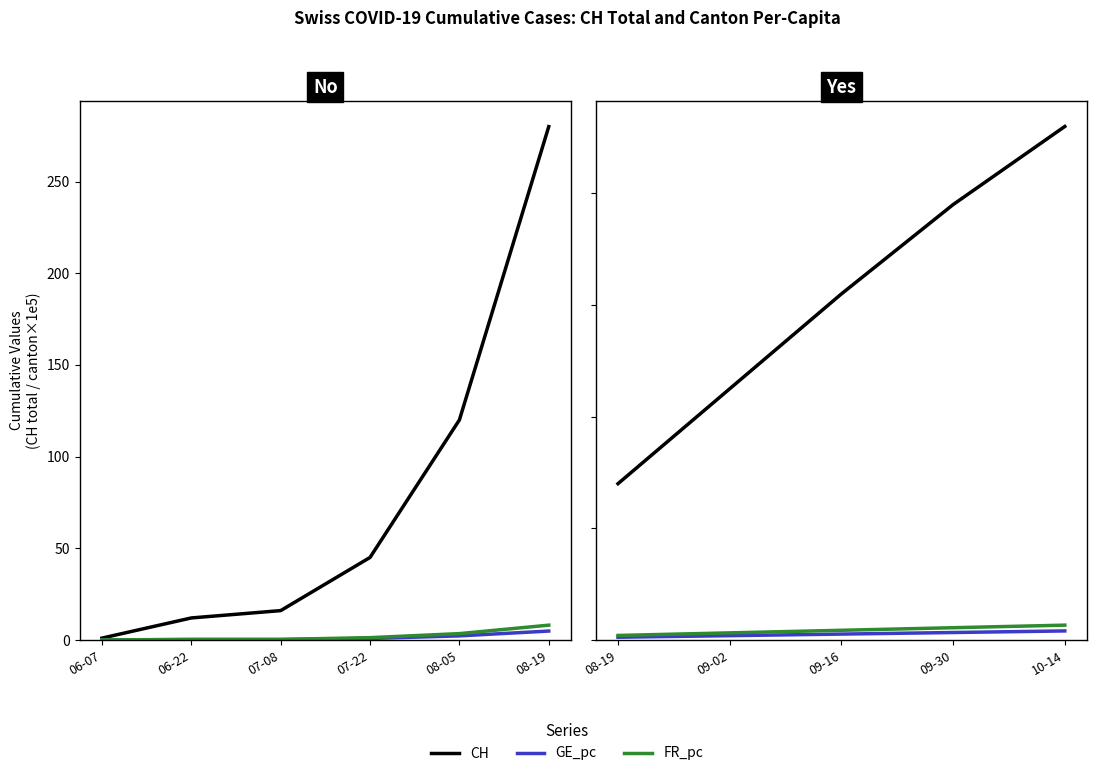

Which series has the largest range (max minus min)?

CH